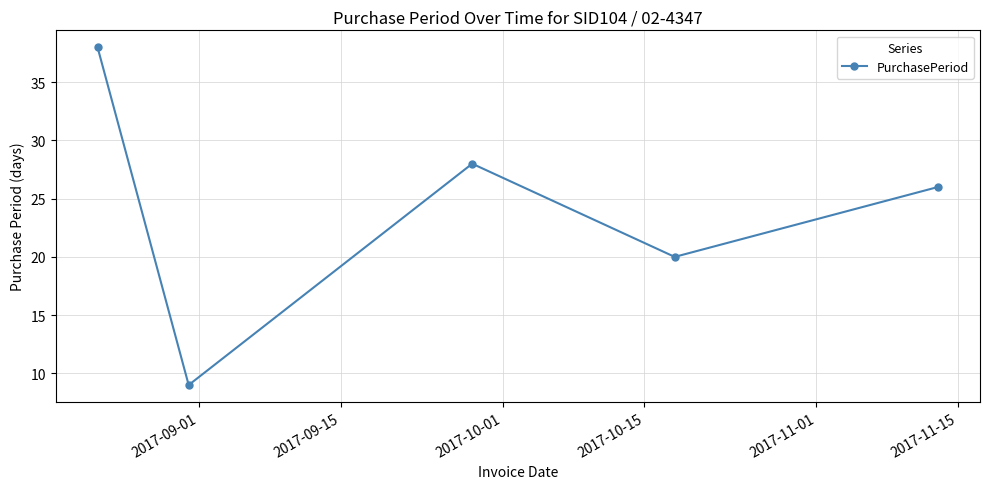

What is the average value?

24